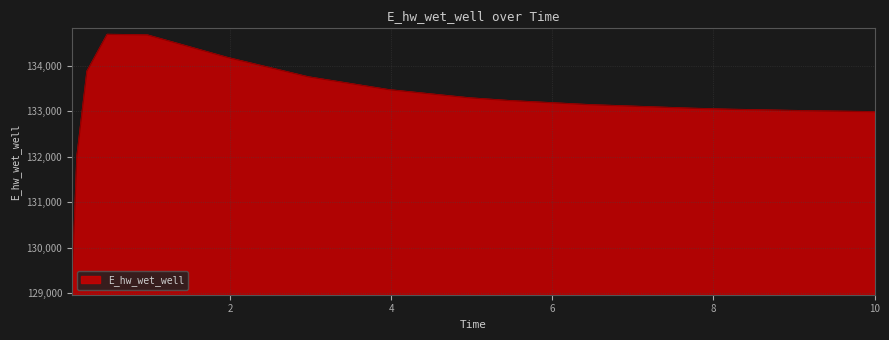

What is the difference between the maximum and minimum values?

5594.3